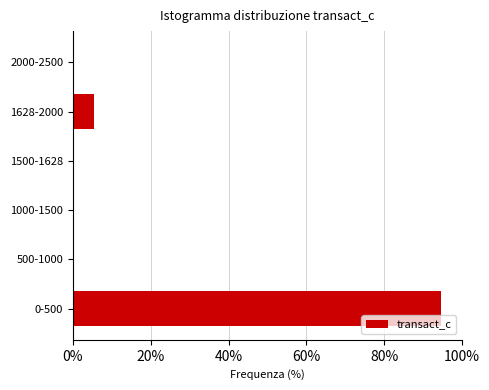

Reading bottom to top, extract all data points from this chart.

0-500=94.7	500-1000=0.0	1000-1500=0.0	1500-1628=0.0	1628-2000=5.3	2000-2500=0.0